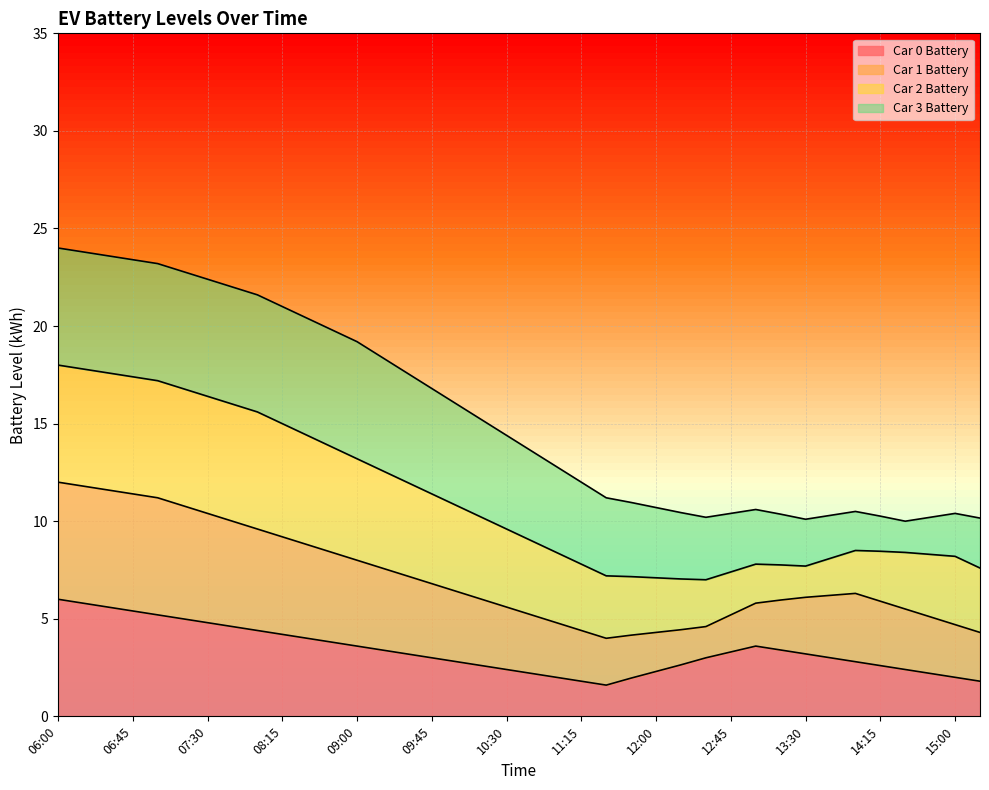

What is the highest value of the Car 0 Battery series?

6.0